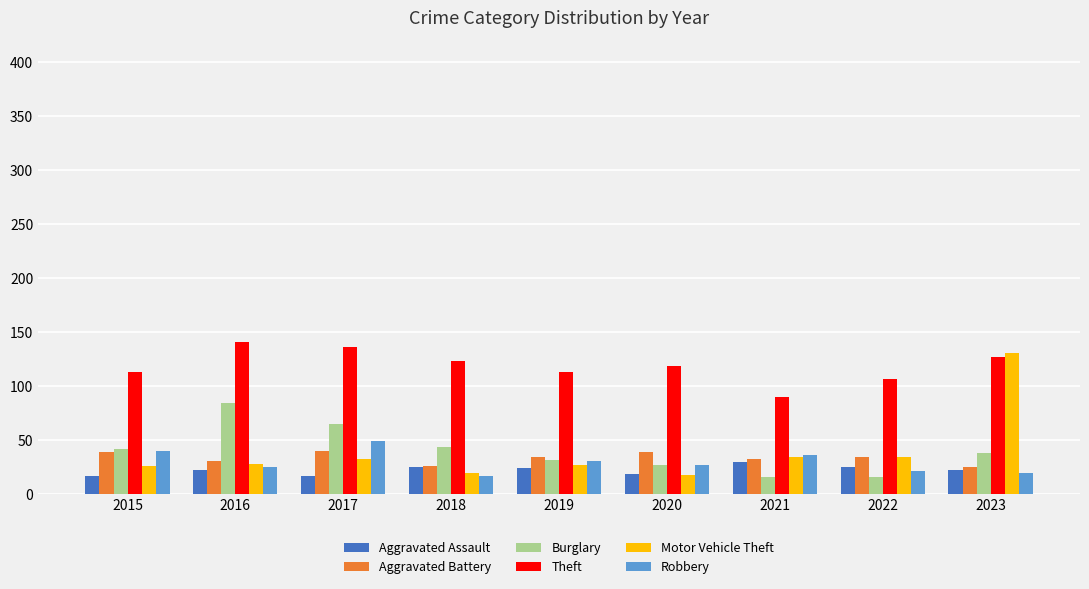

What is the sum of all Robbery values?

266